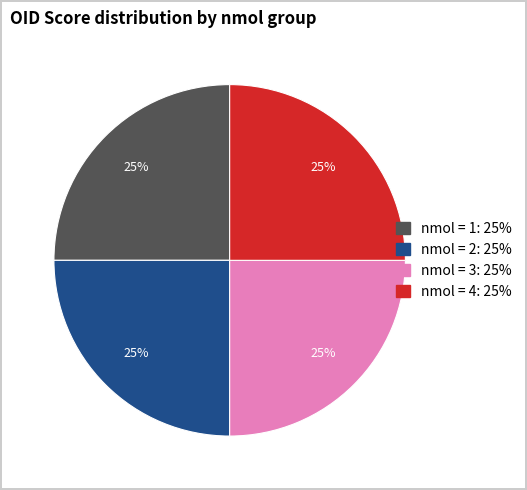

To the nearest percent, what is the average slice percentage?

25%